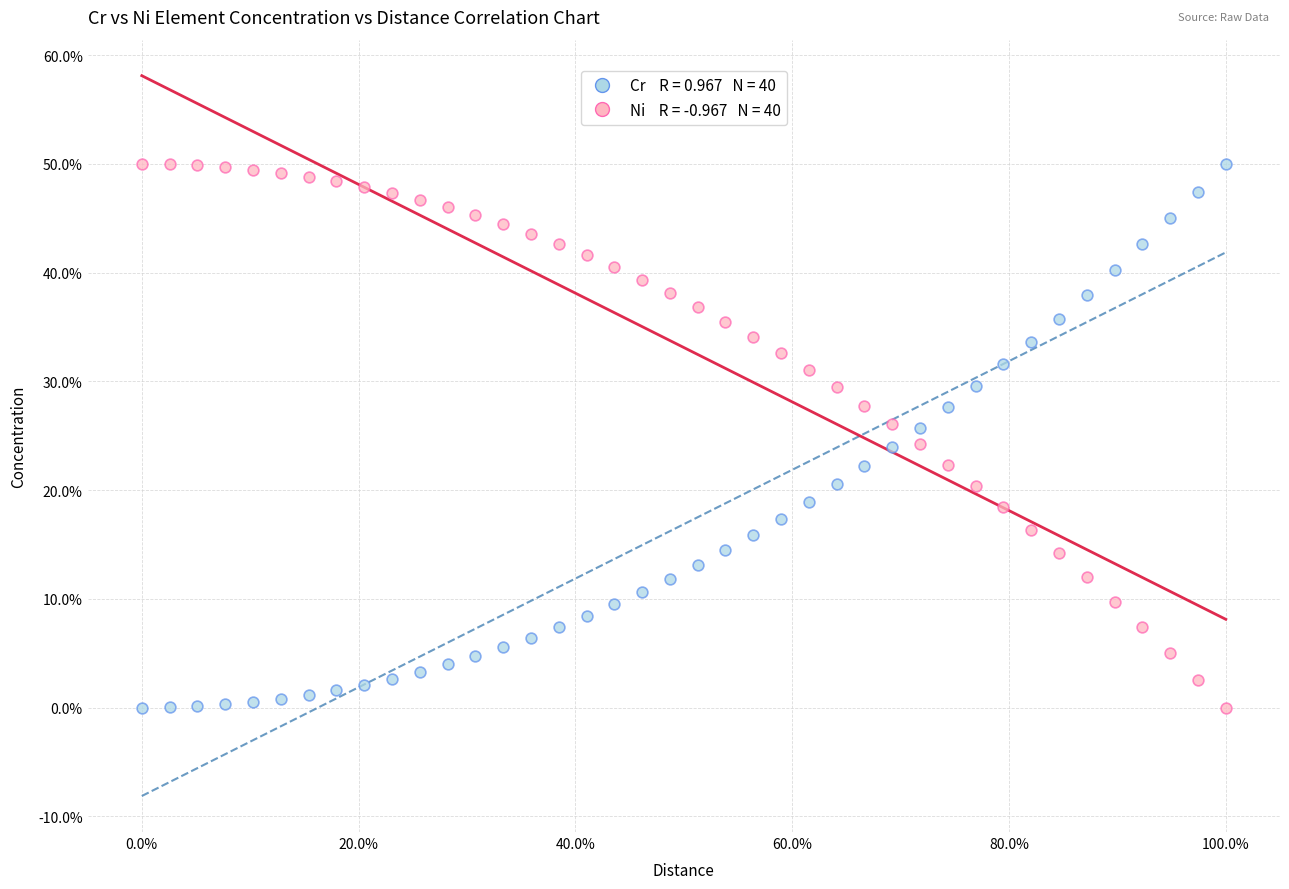

Across all data points, what is the range of X values (max minus min)?

100.0